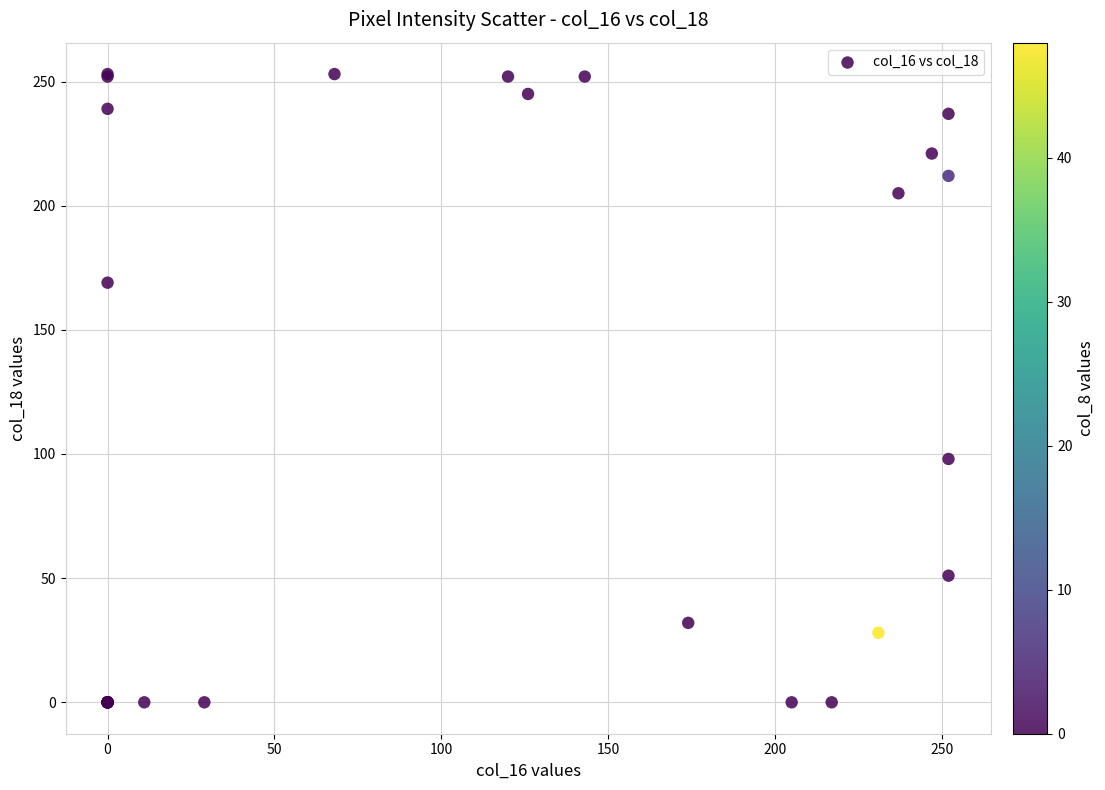

What Y value in the scatter plot is closest to 126?

98